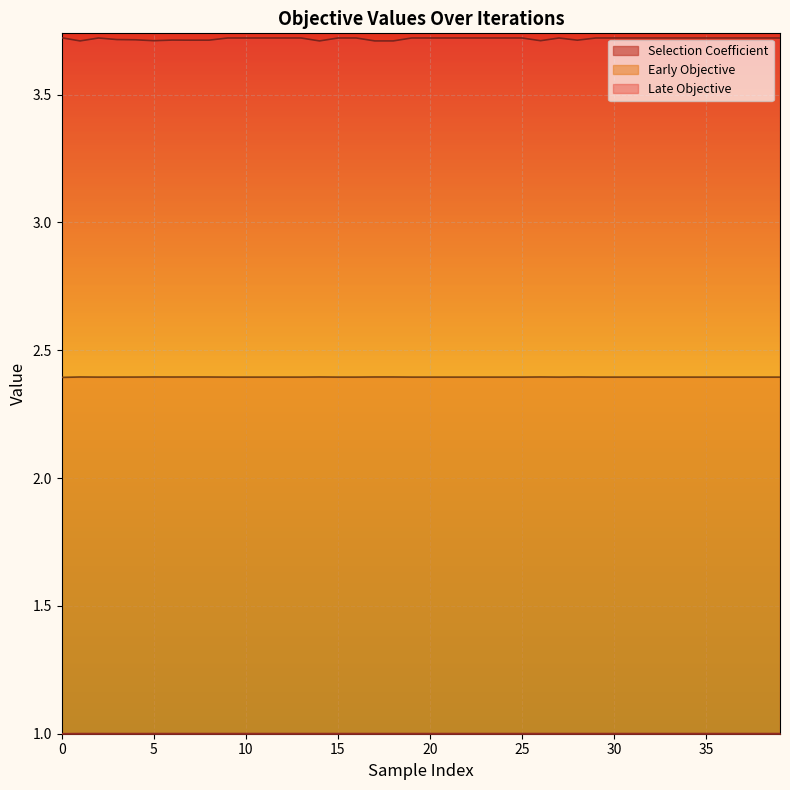

Which series changed the most between 16 and 32?

Selection Coefficient